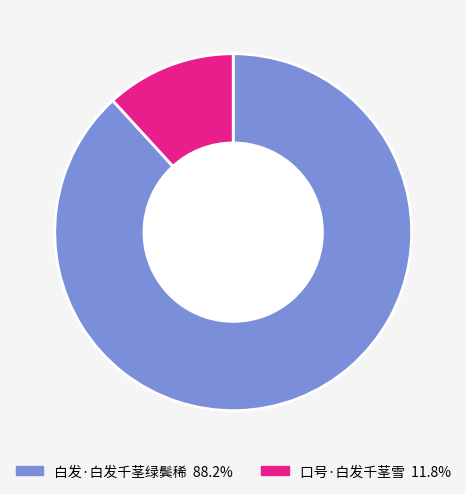

The 白发·白发千茎绿鬓稀 slice represents 88% of the pie. True or false?

True